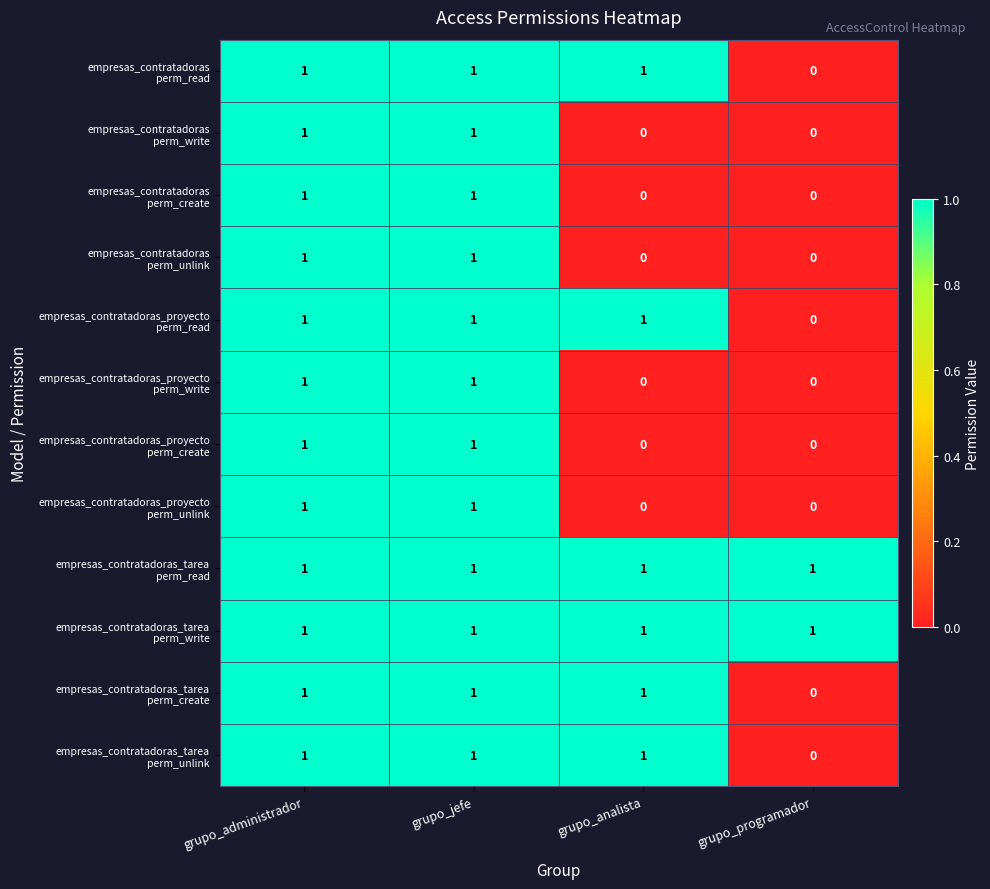

What is the total value across all series at grupo_analista?

6